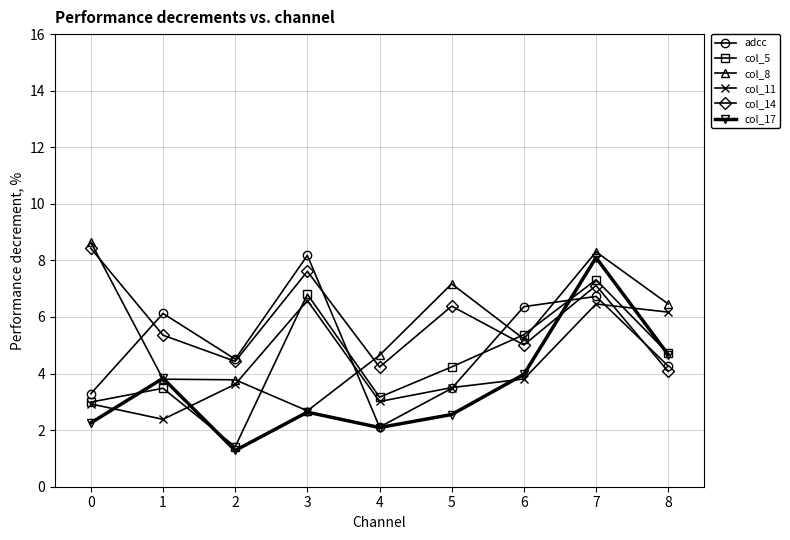

How many values in the col_8 series exceed 5?

5